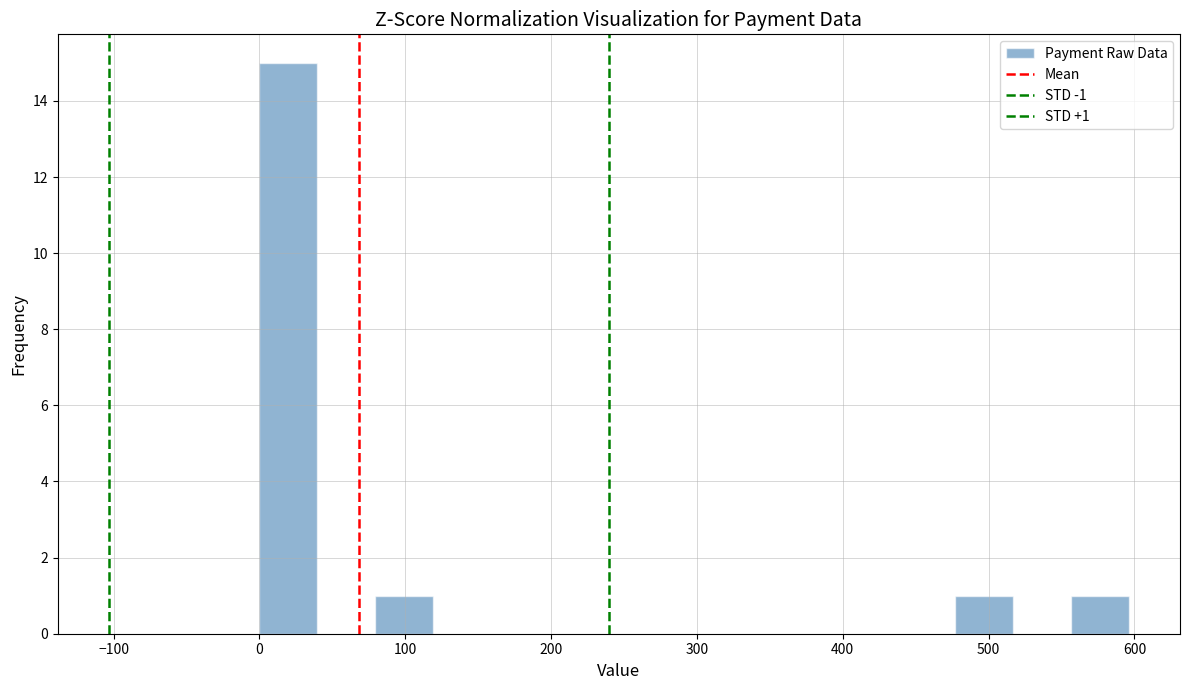

Around what value on the x-axis is the tallest bar? Give the approximate position of its centre, as read against the axis.

20